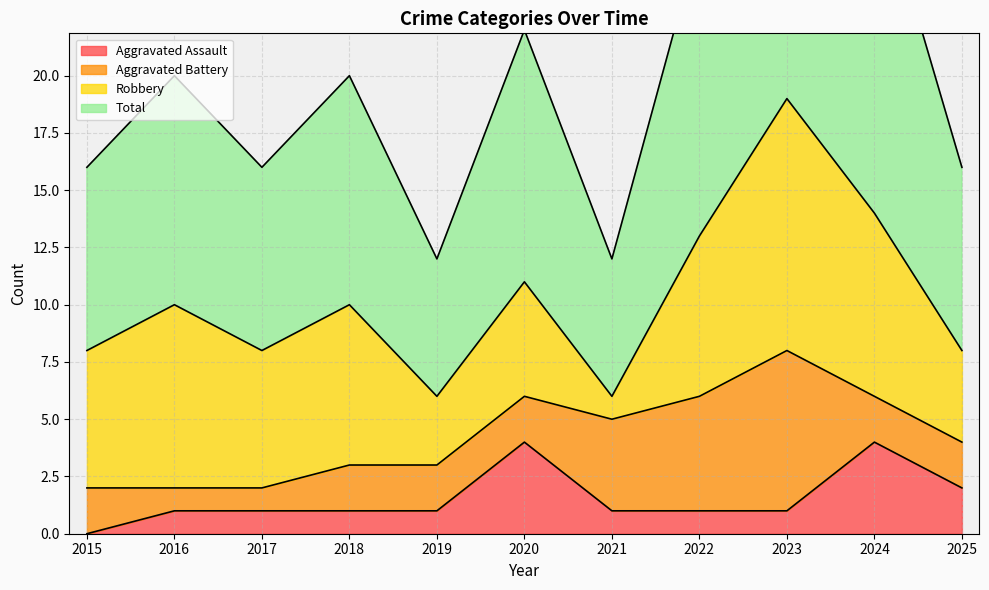

The Aggravated Assault series shows 1 at 2018. True or false?

True